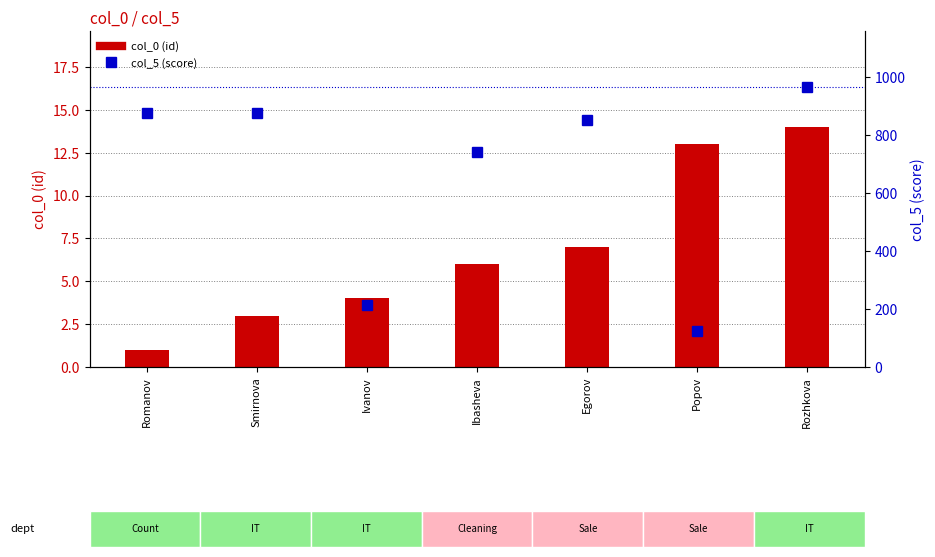

Reading left to right, extract all data points from this chart.

col_0 (id): Romanov=1	Smirnova=3	Ivanov=4	Ibasheva=6	Egorov=7	Popov=13	Rozhkova=14
col_5 (score): Romanov=874	Smirnova=874	Ivanov=214	Ibasheva=741	Egorov=852	Popov=125	Rozhkova=965